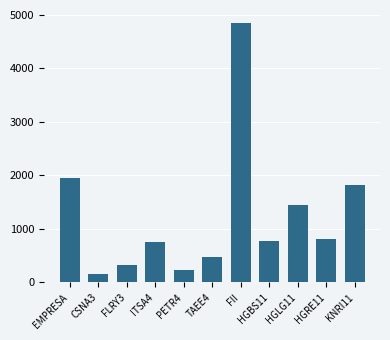

Which has a higher value, FII or EMPRESA?

FII